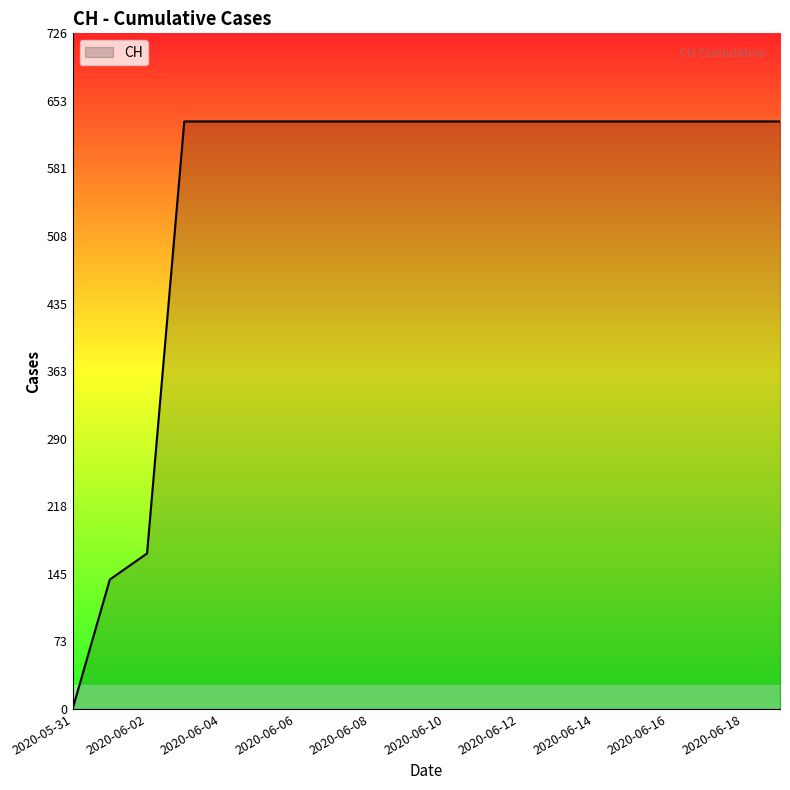

Does the chart display data point markers on the line(s)?

No